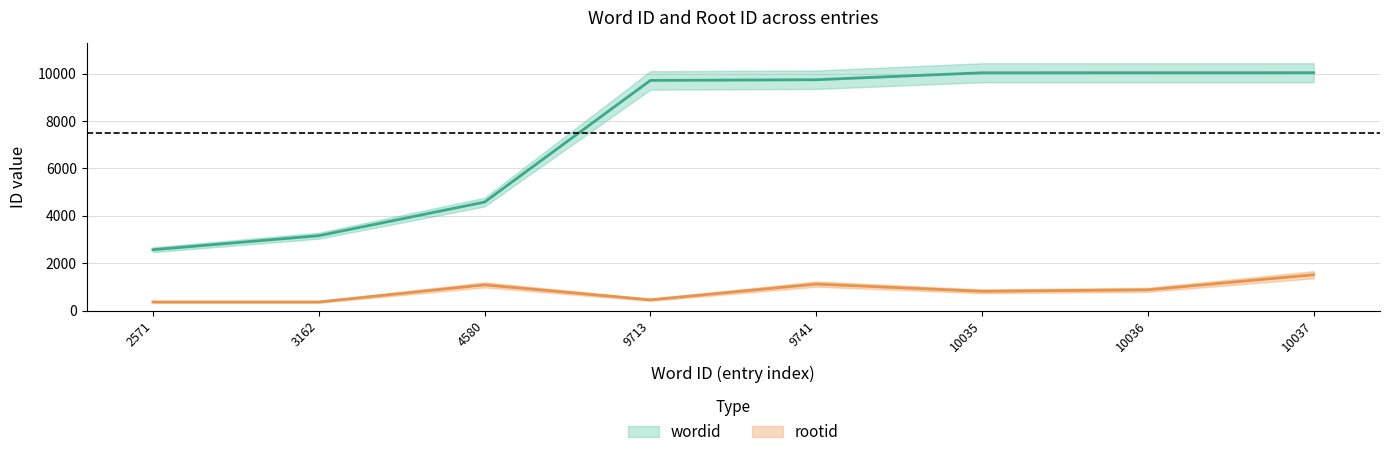

True or false: rootid and wordid cross at least once.

False